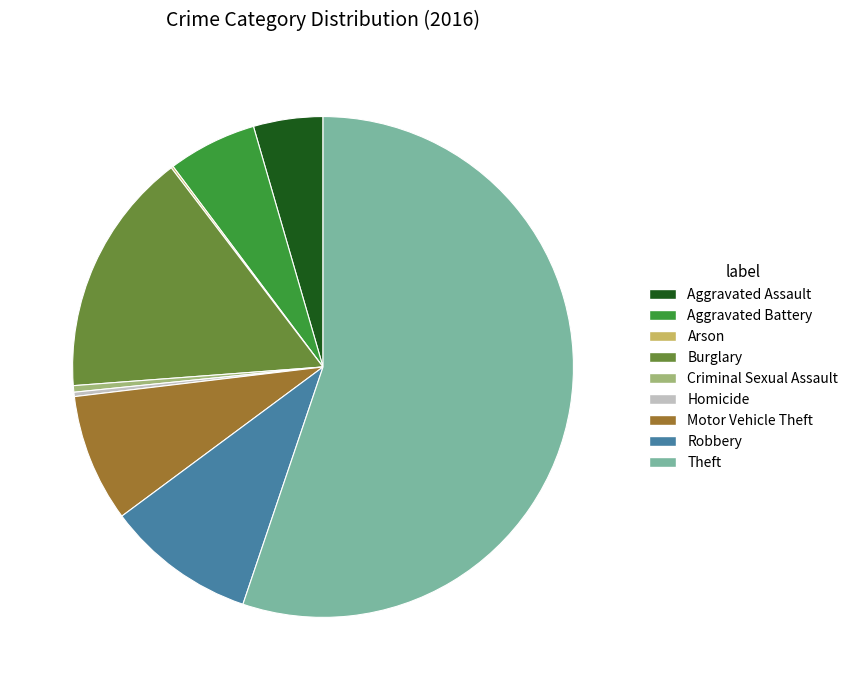

Is it true that Aggravated Assault is 16% of the pie?

False